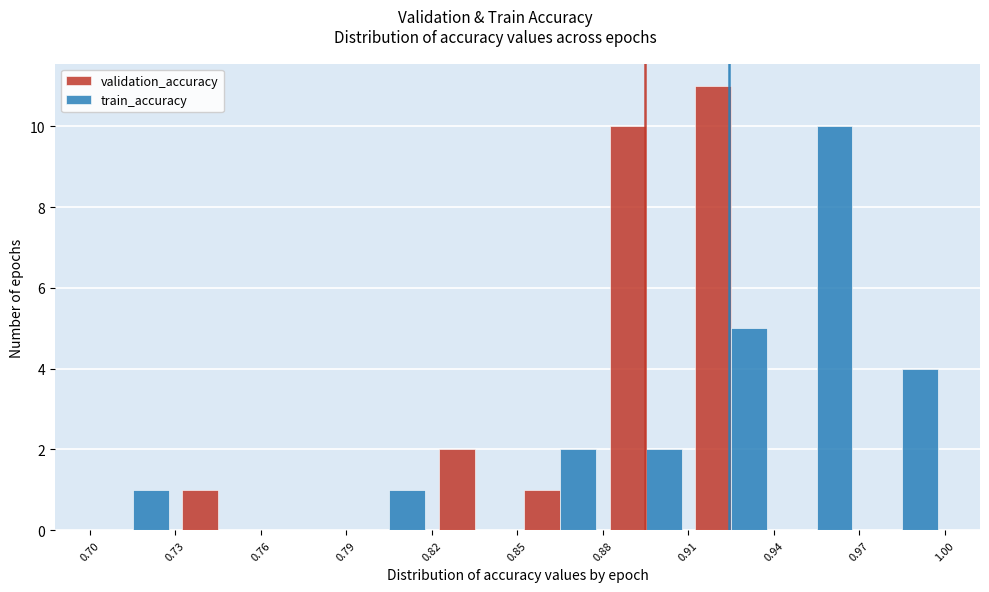

Reading left to right, transcribe this chart: for each range on the x-axis, give the height of each series' bar. The values are not printed on the chart, so give them approximately, as read against the axis.

0.70 to 0.73: validation_accuracy=0	train_accuracy=1
0.73 to 0.76: validation_accuracy=1	train_accuracy=0
0.76 to 0.79: validation_accuracy=0	train_accuracy=0
0.79 to 0.82: validation_accuracy=0	train_accuracy=1
0.82 to 0.85: validation_accuracy=2	train_accuracy=0
0.85 to 0.88: validation_accuracy=1	train_accuracy=2
0.88 to 0.91: validation_accuracy=10	train_accuracy=2
0.91 to 0.94: validation_accuracy=11	train_accuracy=5
0.94 to 0.97: validation_accuracy=0	train_accuracy=10
0.97 to 1.00: validation_accuracy=0	train_accuracy=4